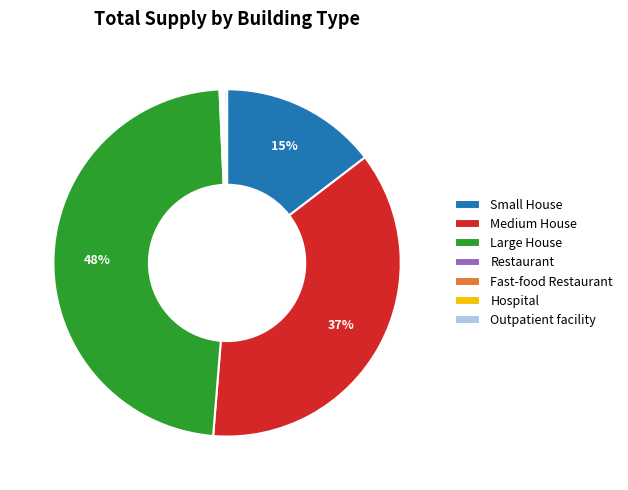

Which category has the biggest portion of the pie?

Large House